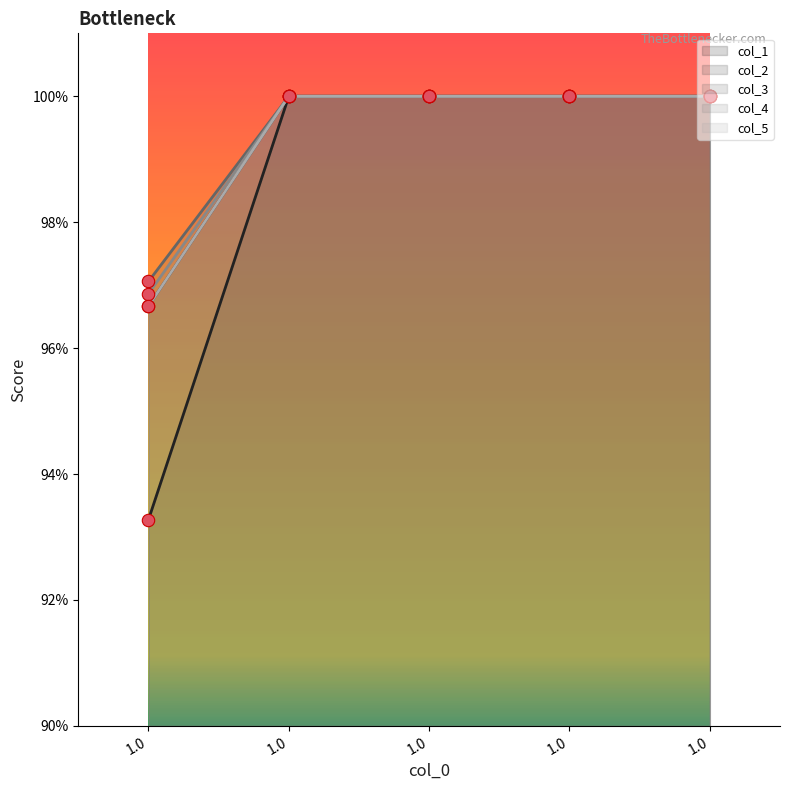

At which category is the sum across all series the highest?

1.0